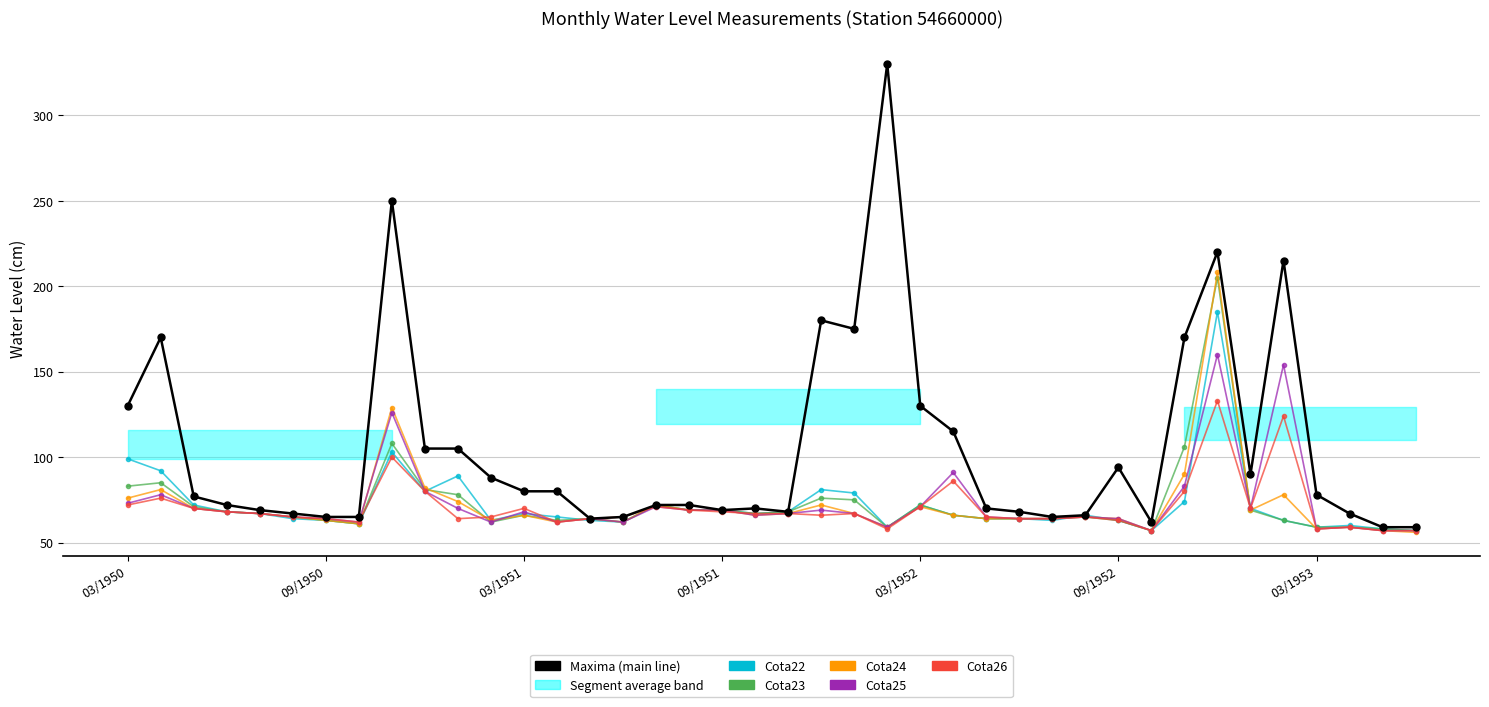

How many times do Cota23 and Cota25 cross each other?

5